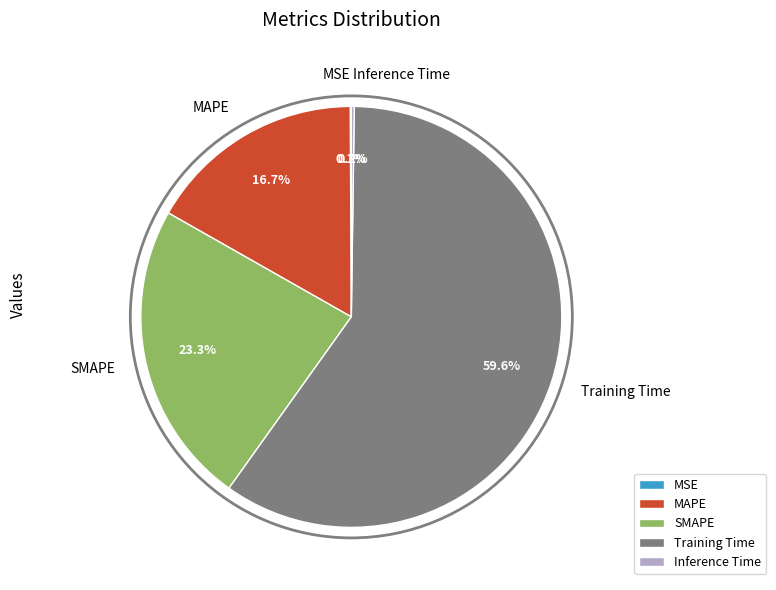

To the nearest percent, what percentage of the pie is SMAPE?

23%